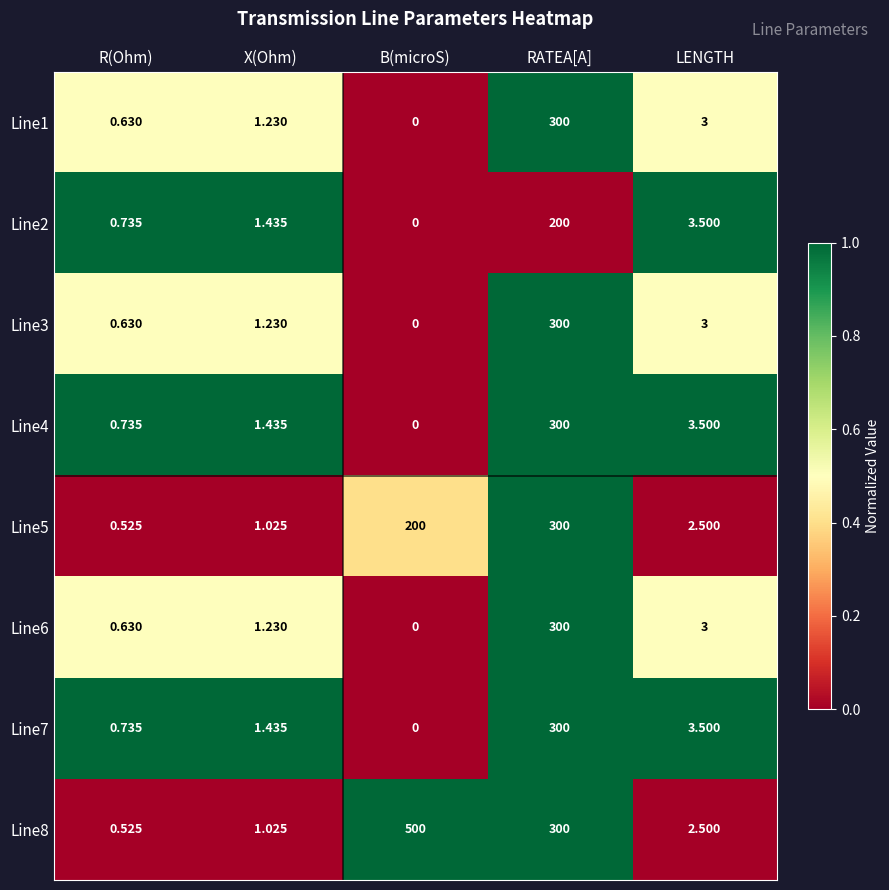

Is the value of Line3 at X(Ohm) greater than the value of Line2 at LENGTH?

No